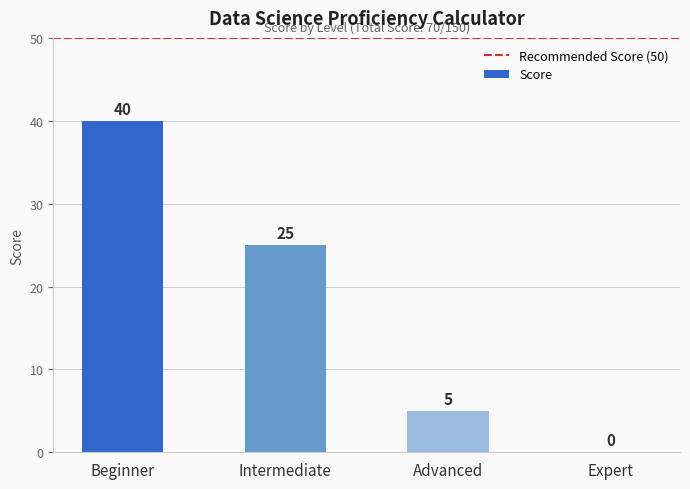

Where does the data first go above 25?

Beginner